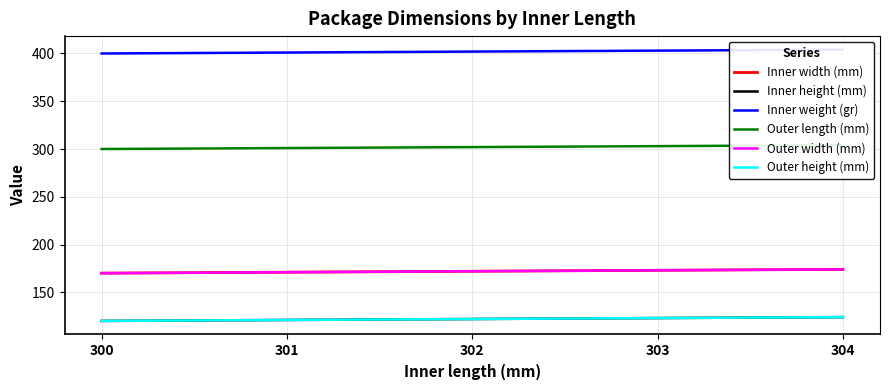

What is the total value across all series at 303?

1298